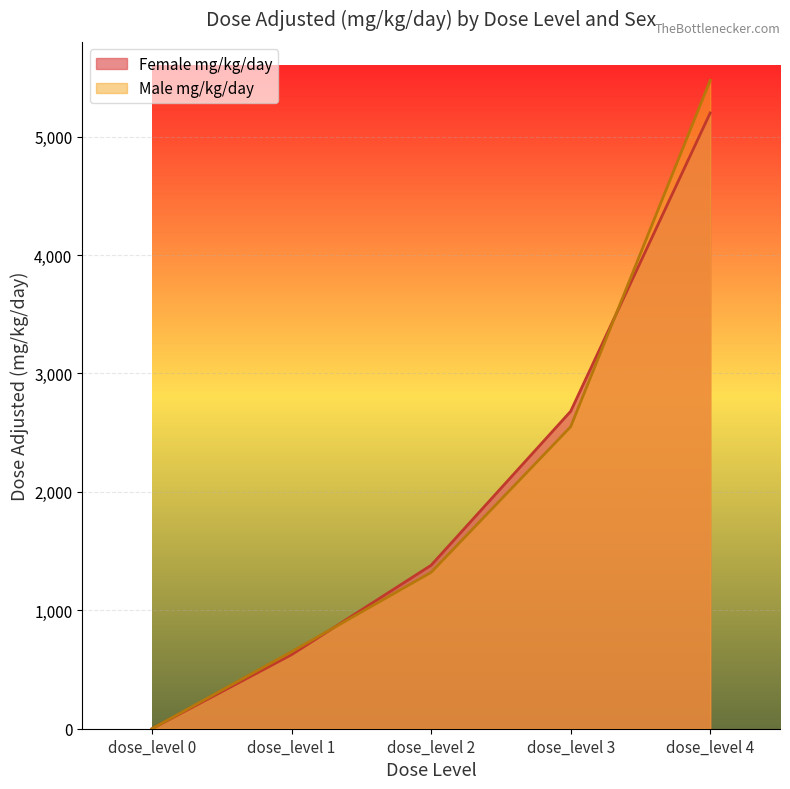

At which label does Female mg/kg/day first exceed 1380?

dose_level 3